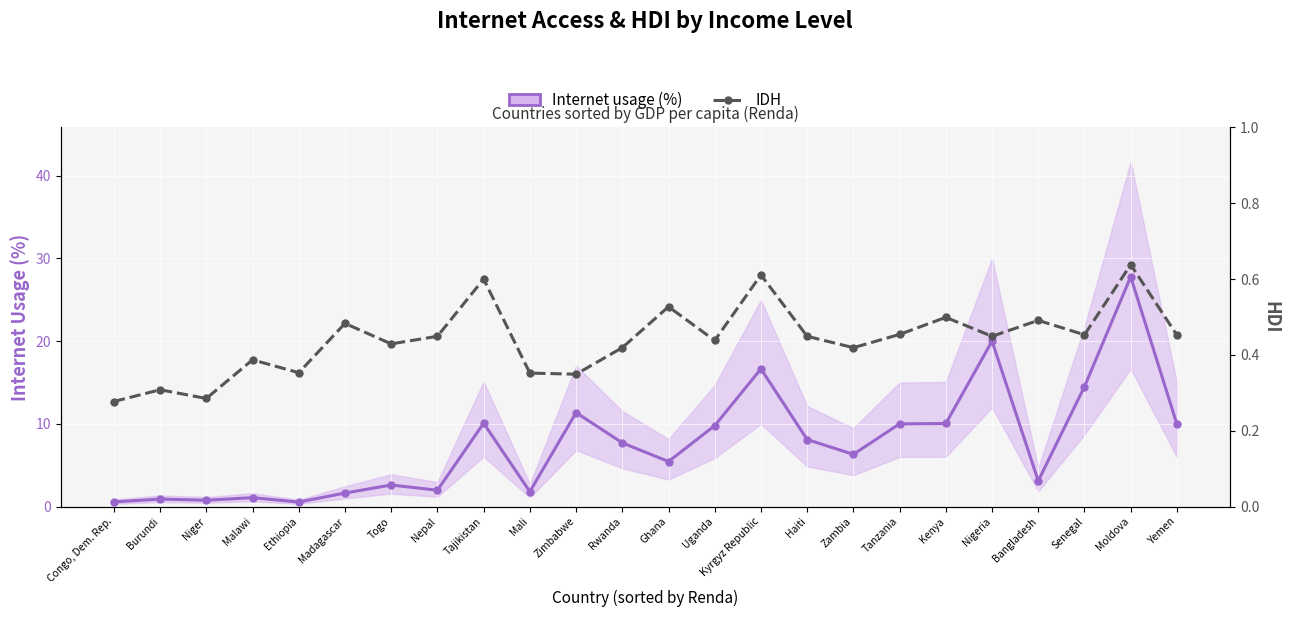

How many data points does each series have?

24